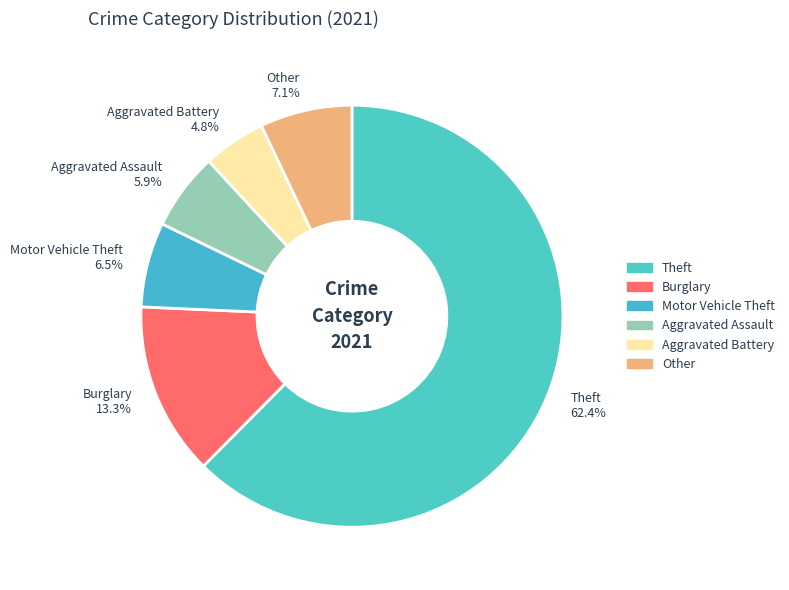

Which category has the smallest portion of the pie?

Aggravated Battery